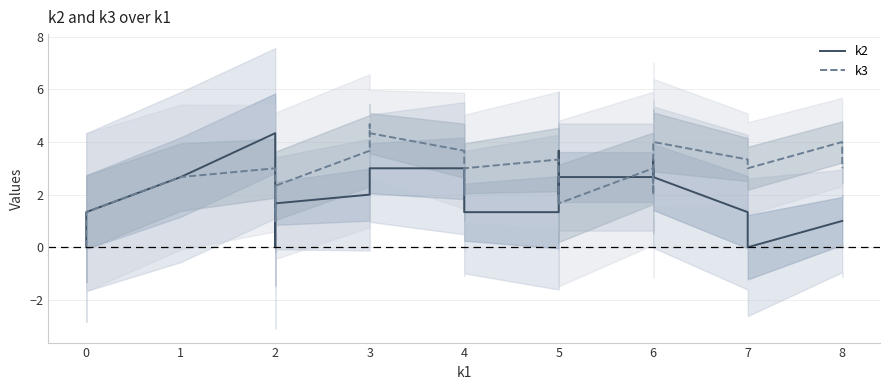

Does the chart display data point markers on the line(s)?

No